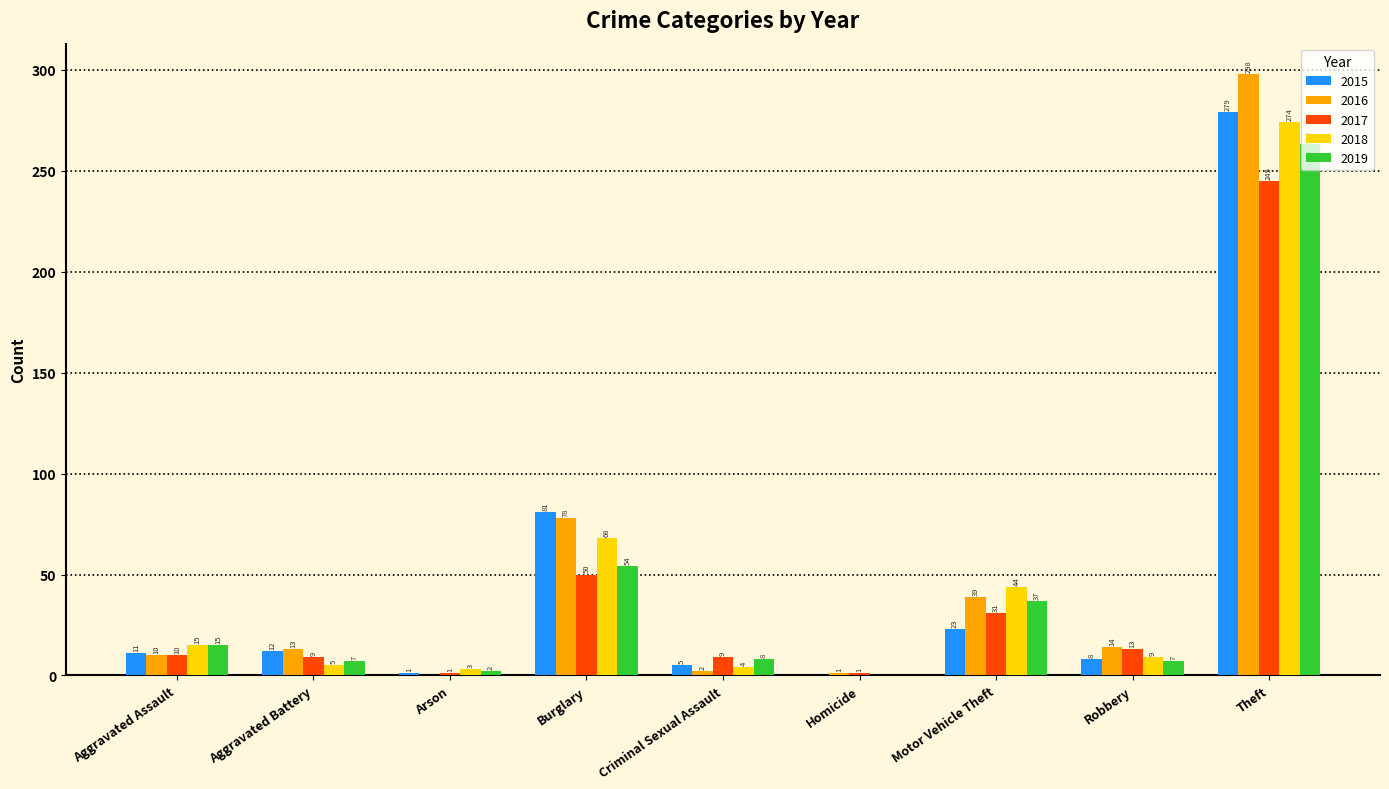

What is the sum of the 2018 values at Homicide and Motor Vehicle Theft?

44